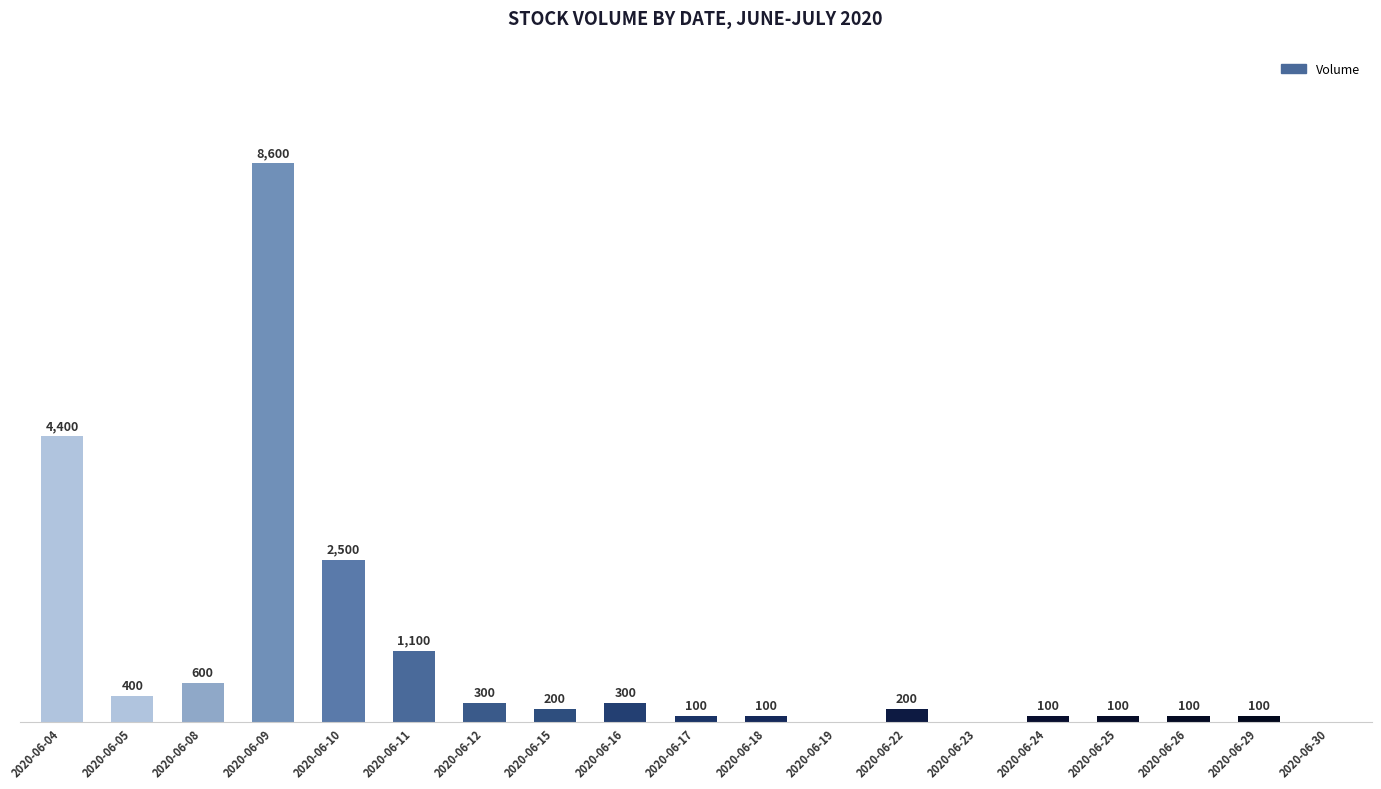

At which label does the data first exceed 200?

2020-06-04